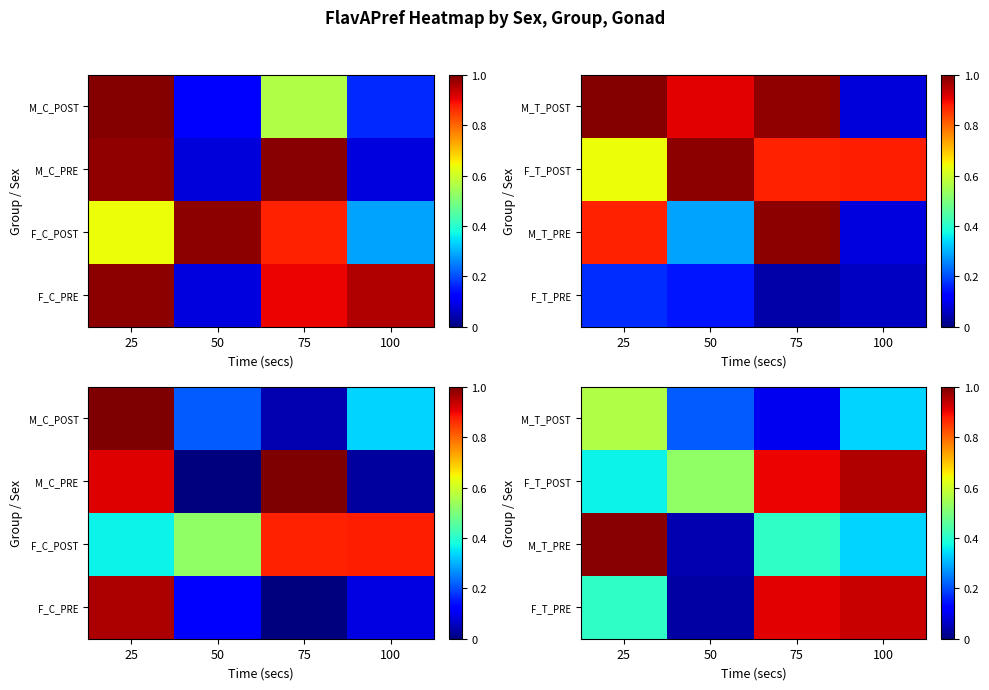

The value of F_T_POST at 75 is 0.2. True or false?

False